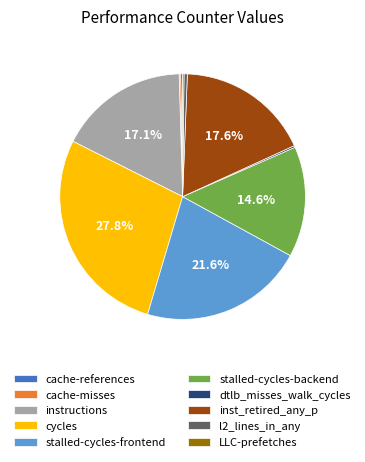

True or false: inst_retired_any_p accounts for 23% of the total.

False